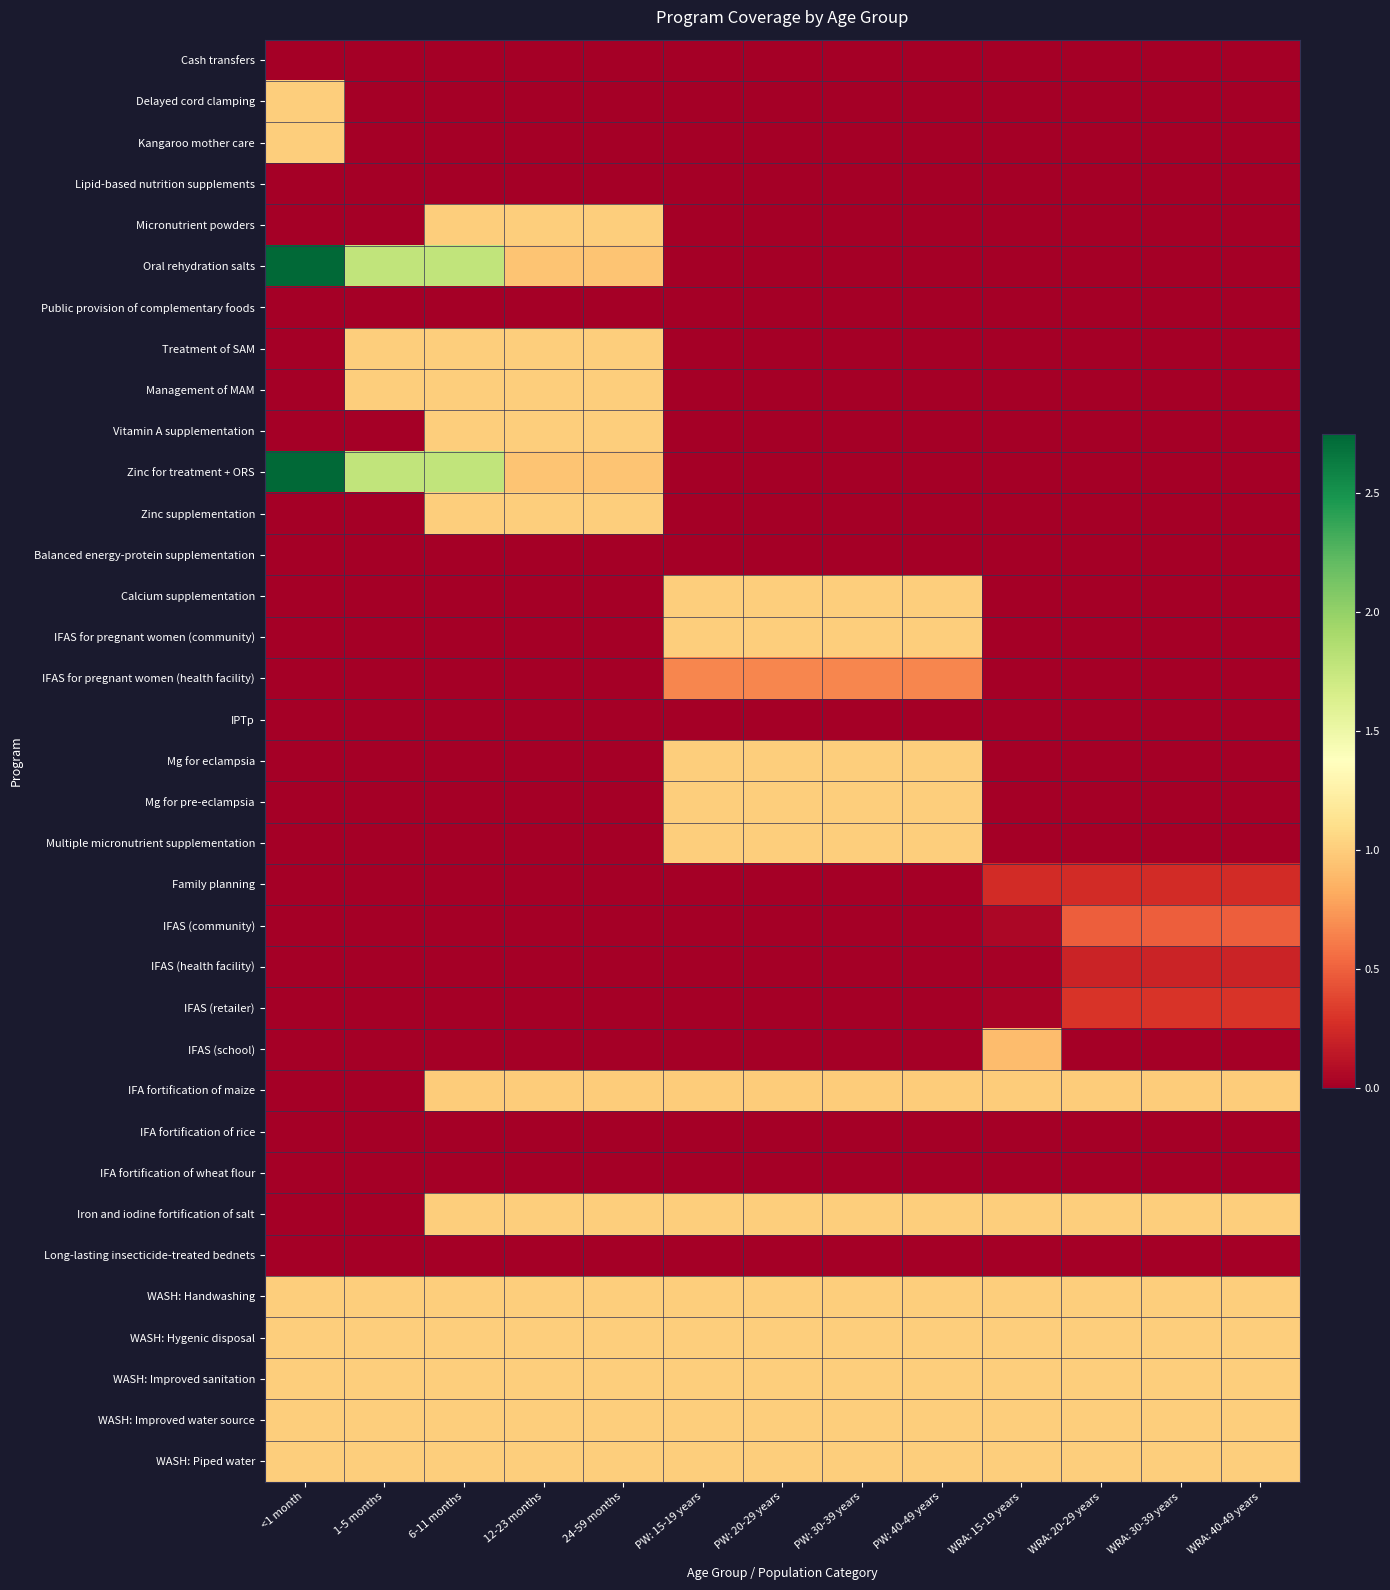

At which category is the sum across all series the highest?

6-11 months